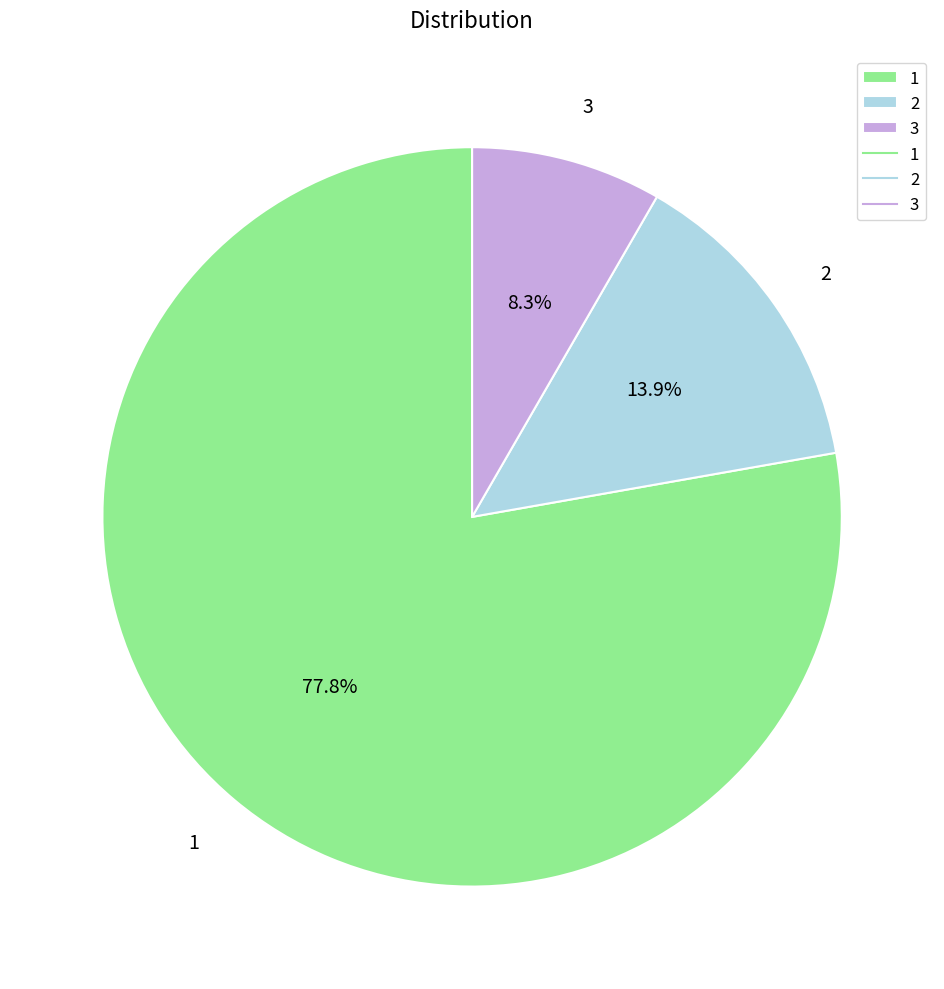

What is the total percentage of 3 and 2?

22.2%